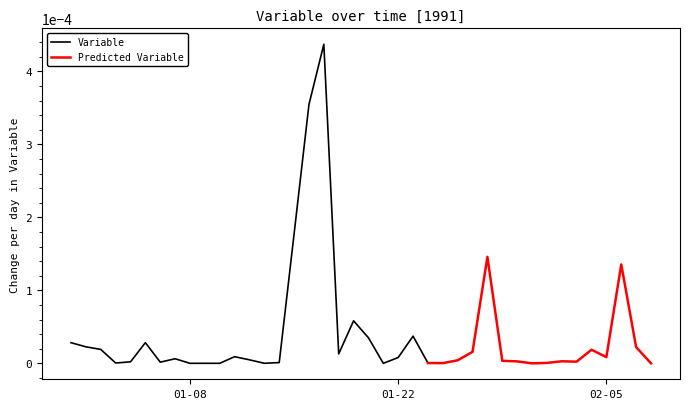

How many data points are above 0?

35